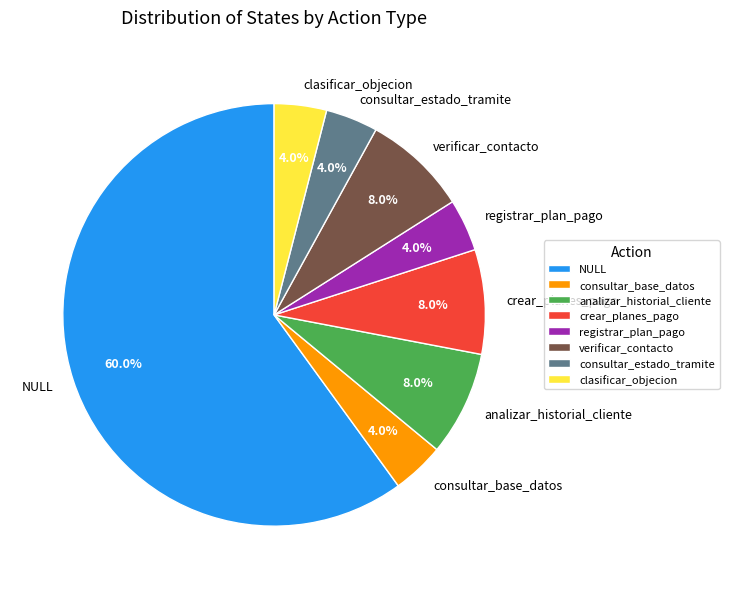

Which category has the biggest portion of the pie?

NULL